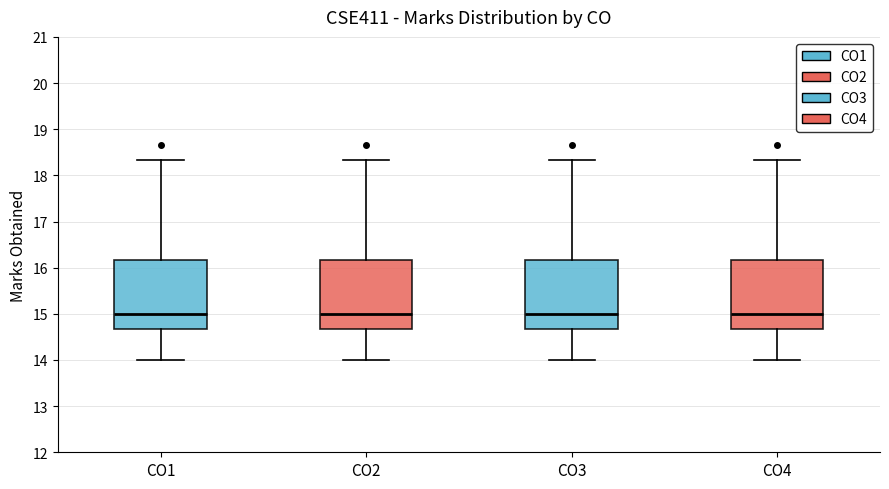

Reading left to right, read every box against the y-axis: the position of its median line, the range the box covers, and the ends of its whiskers. The values are not printed on the chart, so give them approximately, as read against the axis.

CO1: median 15.0, box 14.7 to 16.2, whiskers 14.0 to 18.3
CO2: median 15.0, box 14.7 to 16.2, whiskers 14.0 to 18.3
CO3: median 15.0, box 14.7 to 16.2, whiskers 14.0 to 18.3
CO4: median 15.0, box 14.7 to 16.2, whiskers 14.0 to 18.3